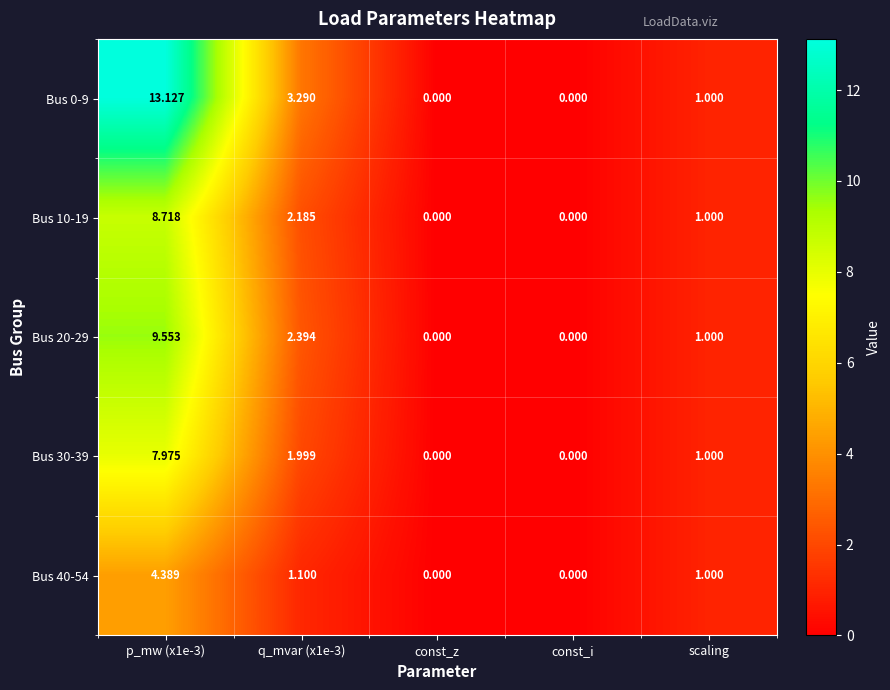

Is the value of Bus 20-29 at p_mw (x1e-3) greater than the value of Bus 0-9 at p_mw (x1e-3)?

No